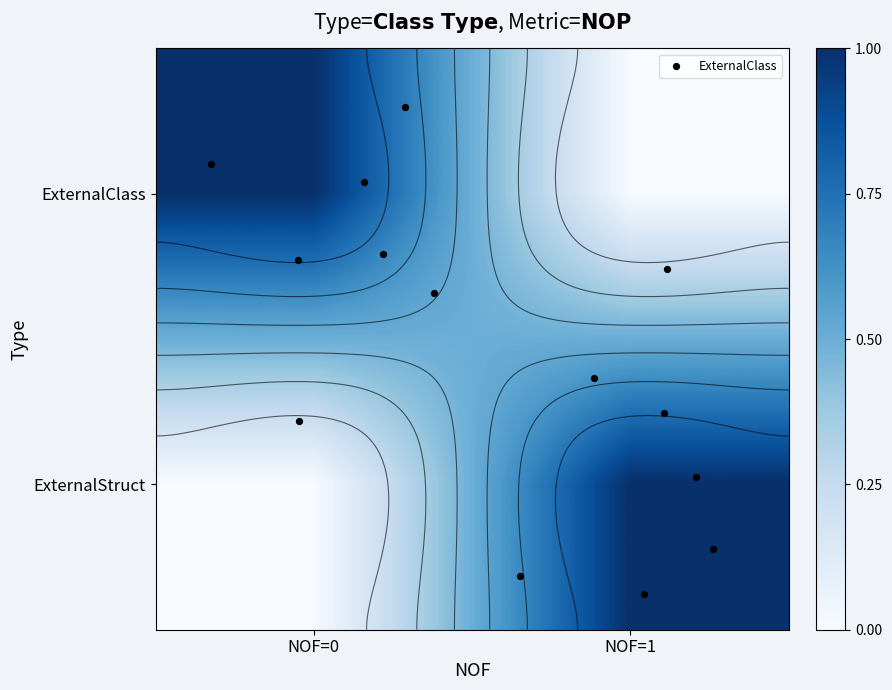

What is the sum of the ExternalClass values at 0 and 1?

1